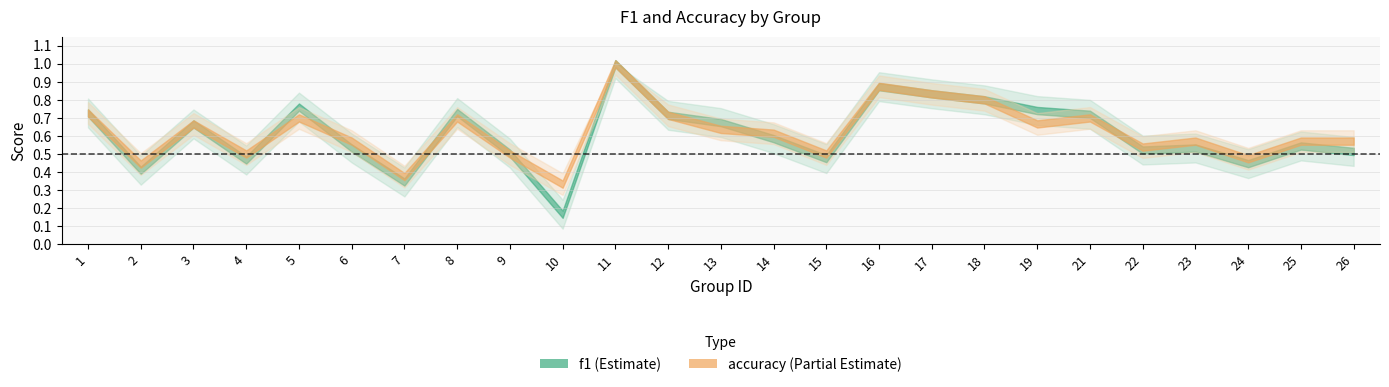

What is the total value across all series at 21?

1.4